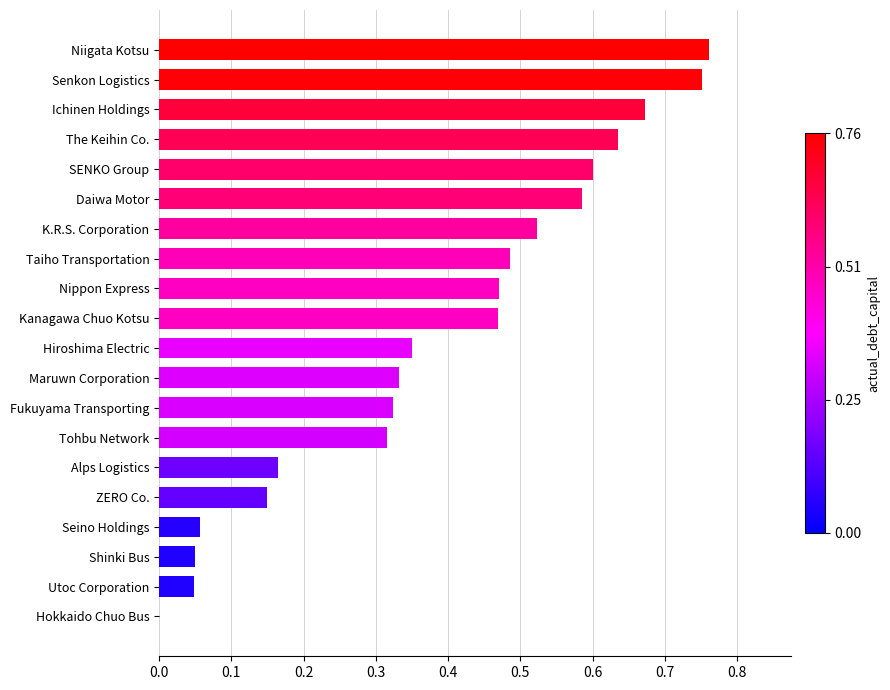

What is the change in value from ZERO Co. to K.R.S. Corporation?

+0.4